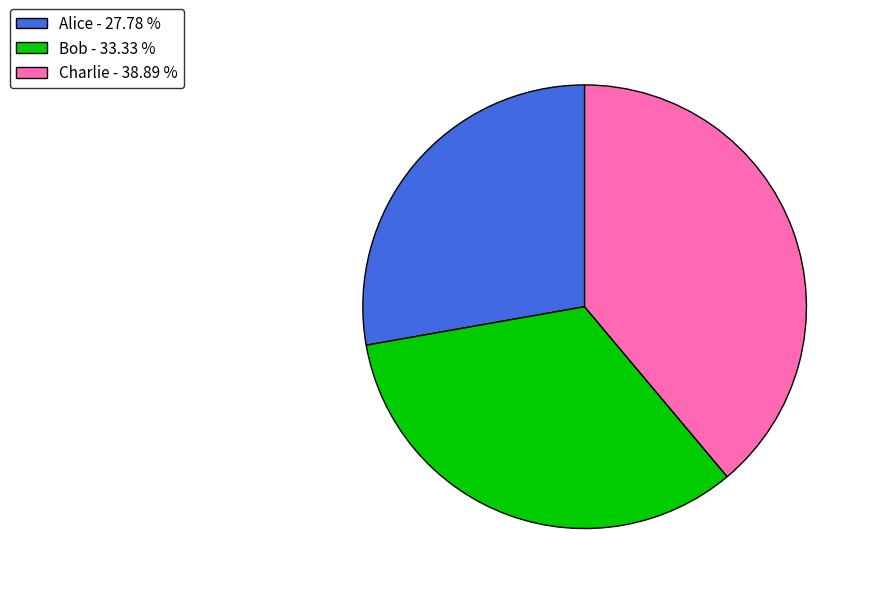

Does any single category account for the majority?

No